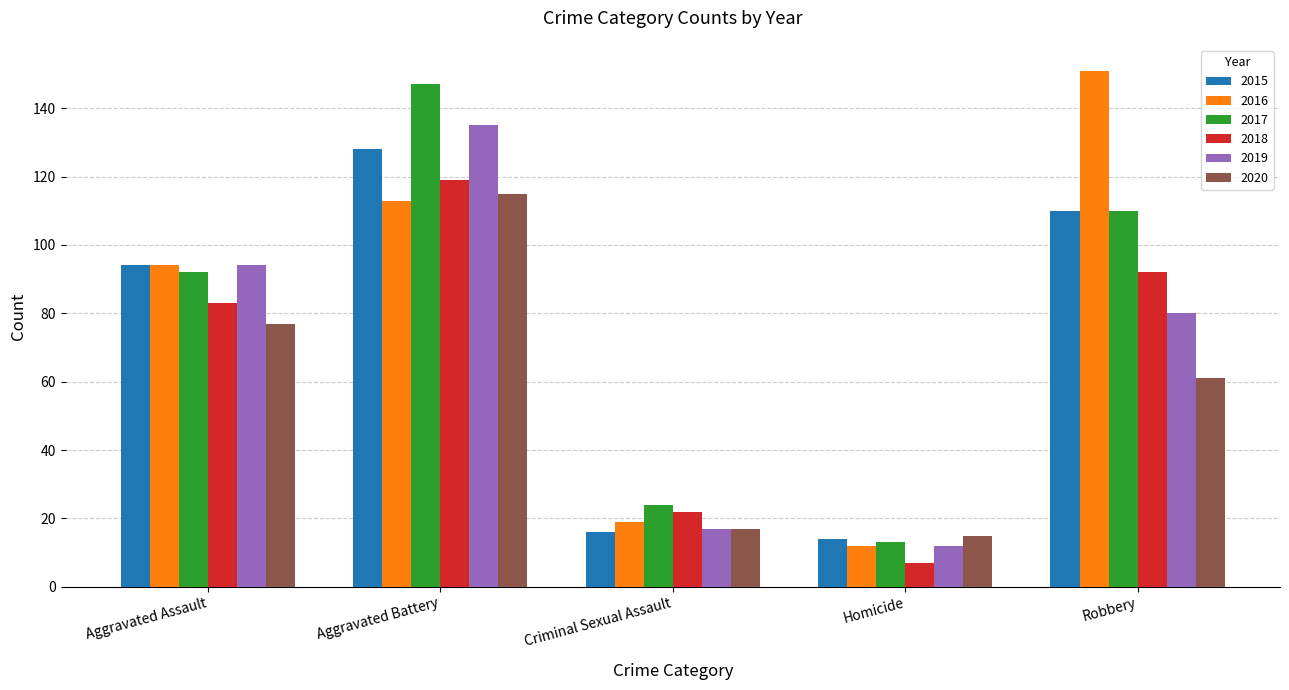

What position from the right is Robbery?

1